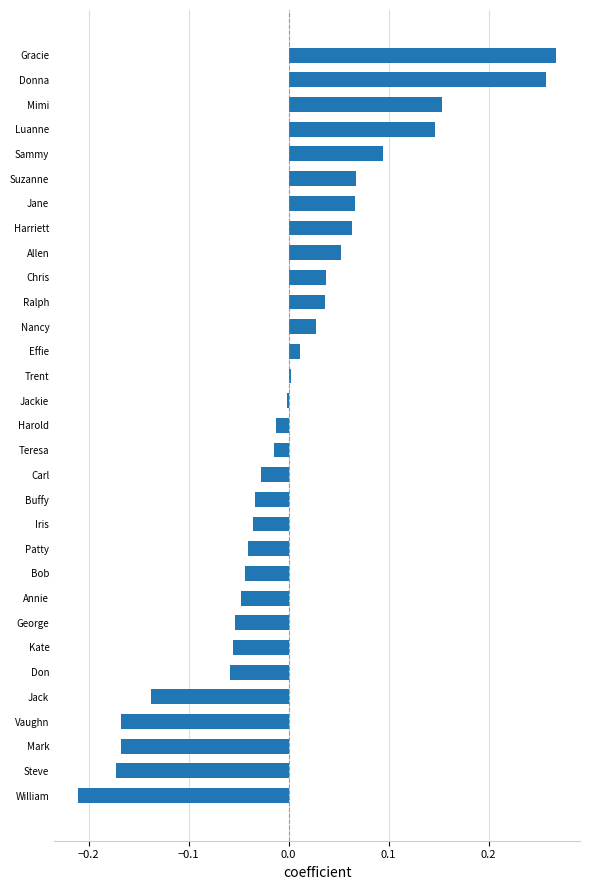

What is the difference between the second highest and minimum values?

0.5